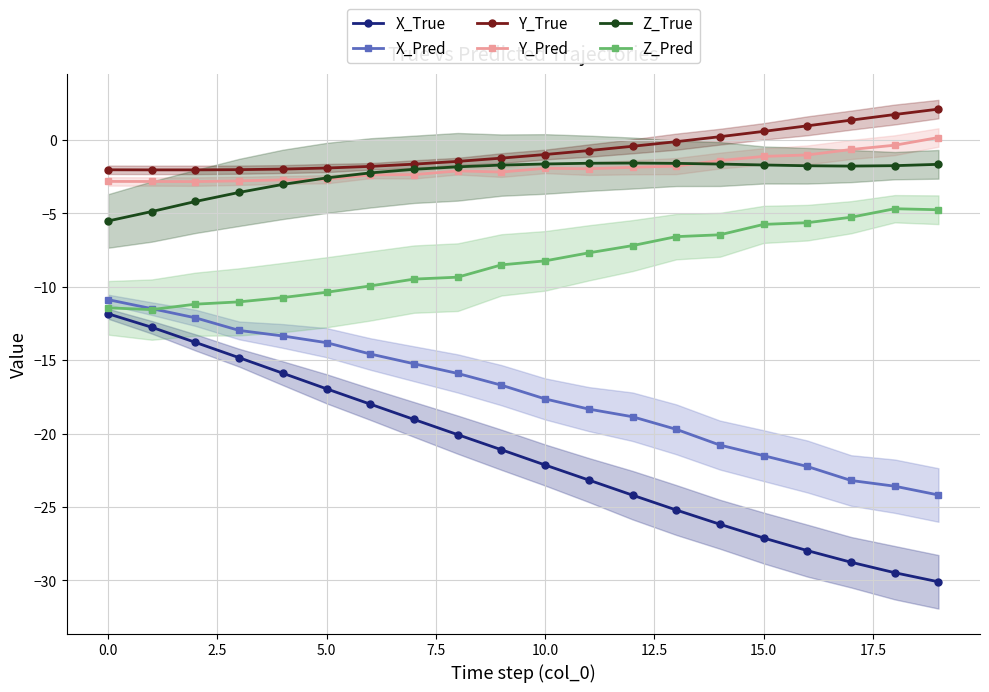

Does the chart display data point markers on the line(s)?

Yes